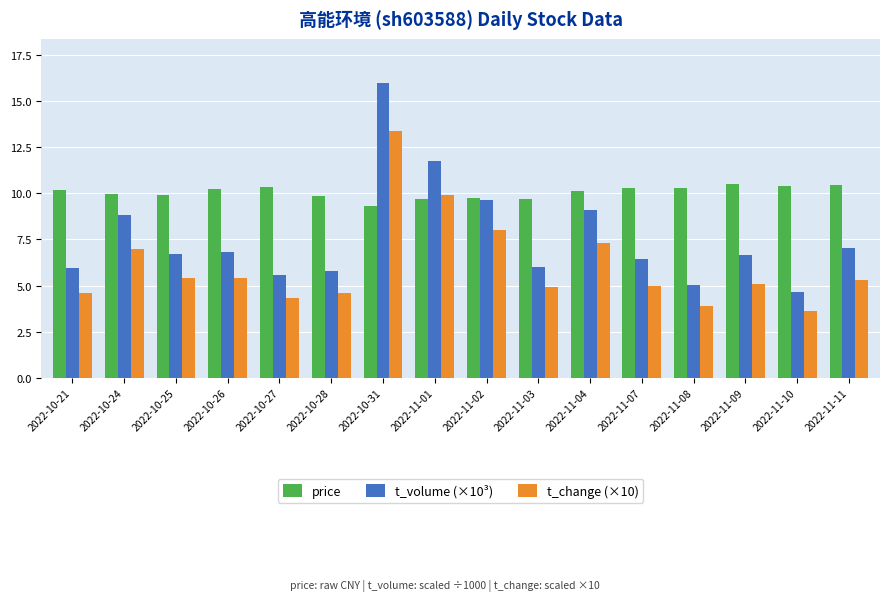

Is it true that t_change (×10) equals 2.6 at 2022-10-25?

False